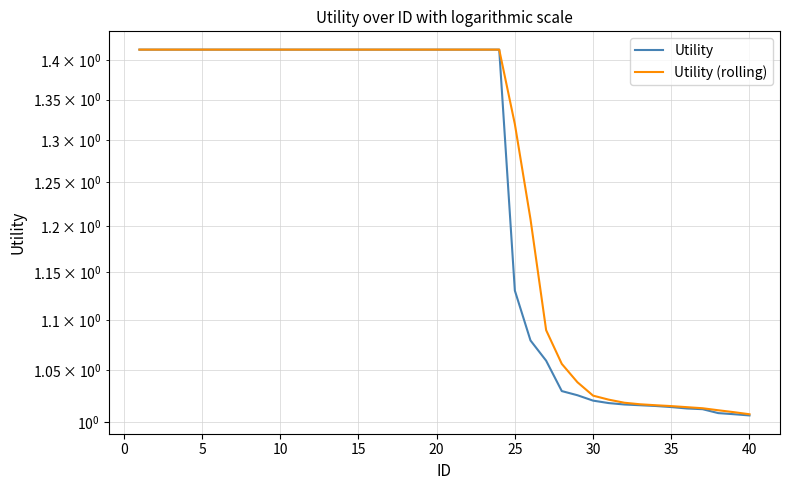

What are all the series names shown in the legend?

Utility, Utility (rolling)